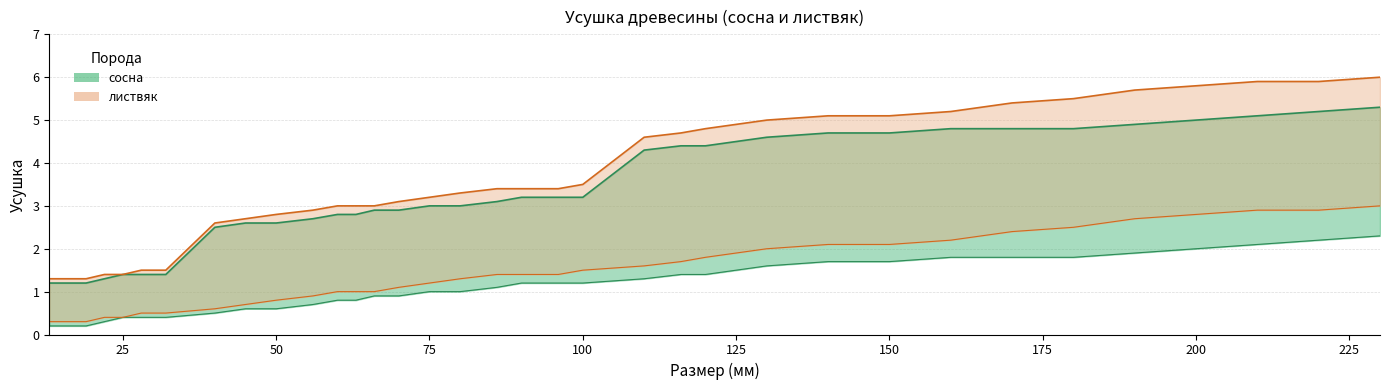

How many lines are shown in the chart?

2